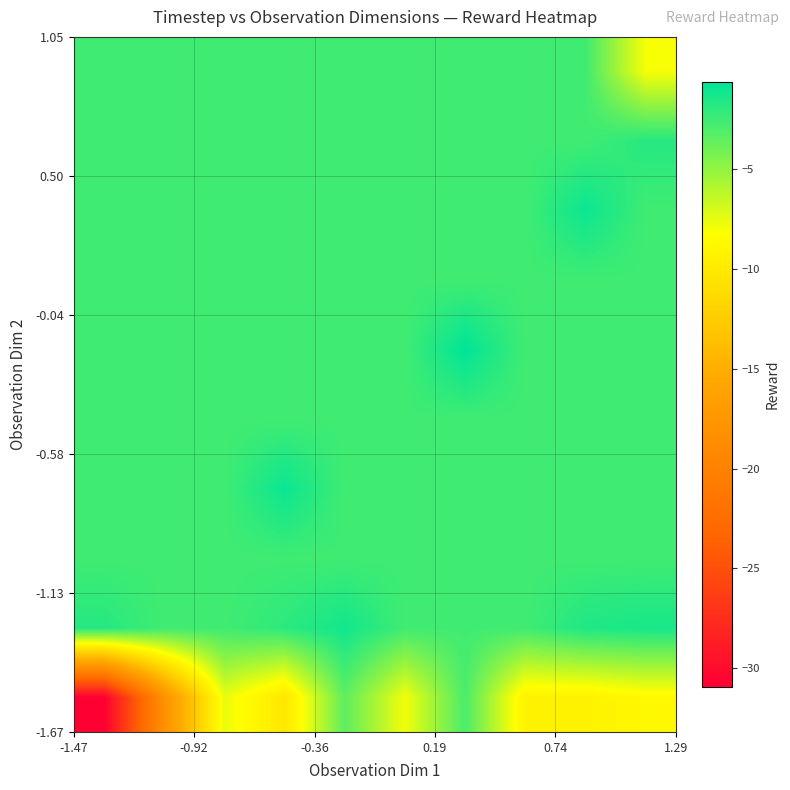

How many data points does each series have?

10